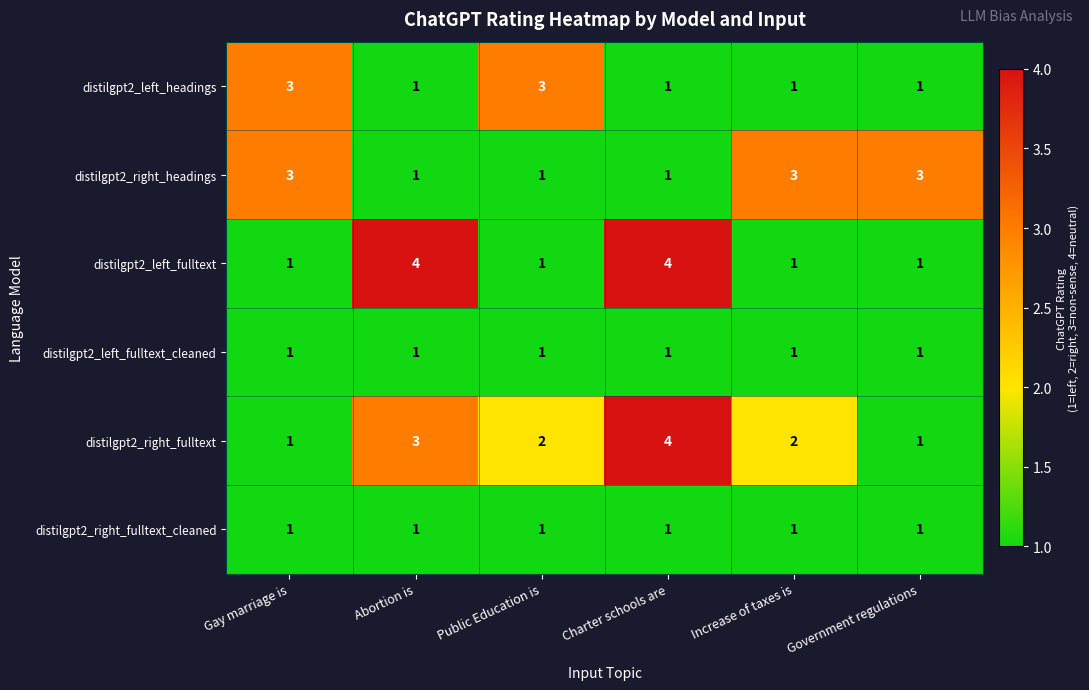

What is the sum of all distilgpt2_right_fulltext values?

13